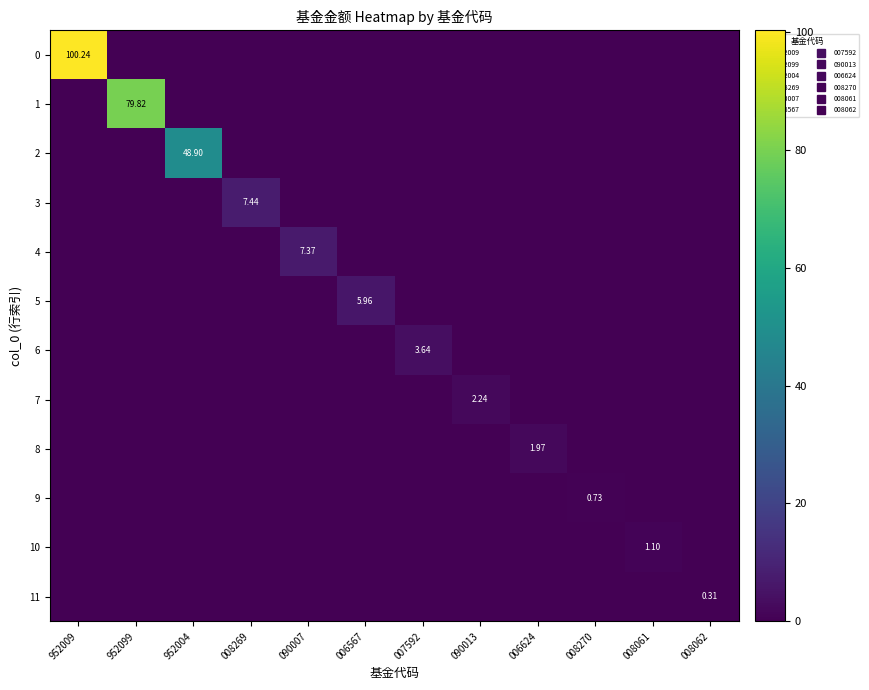

What is the difference between the highest and lowest values at 008269?

7.4